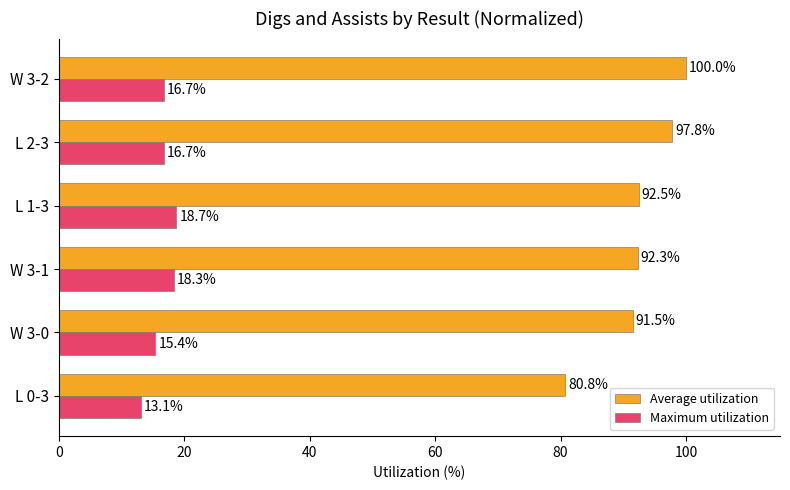

What is the difference between the second highest and minimum values in the Average utilization series?

17.0